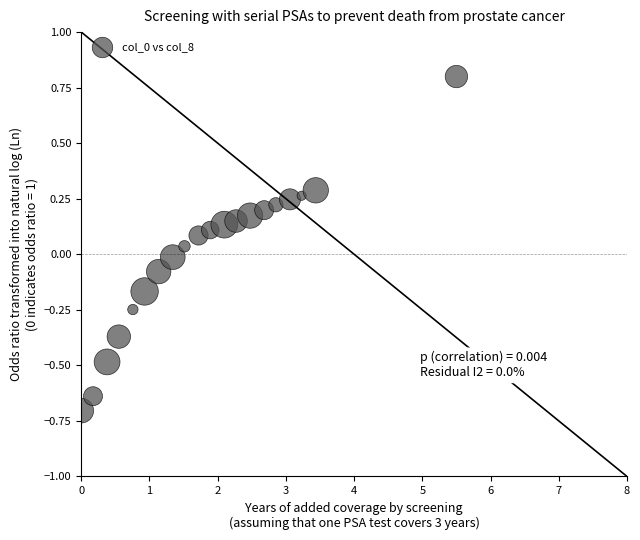

What is the range of Y values (max minus min)?

1.5